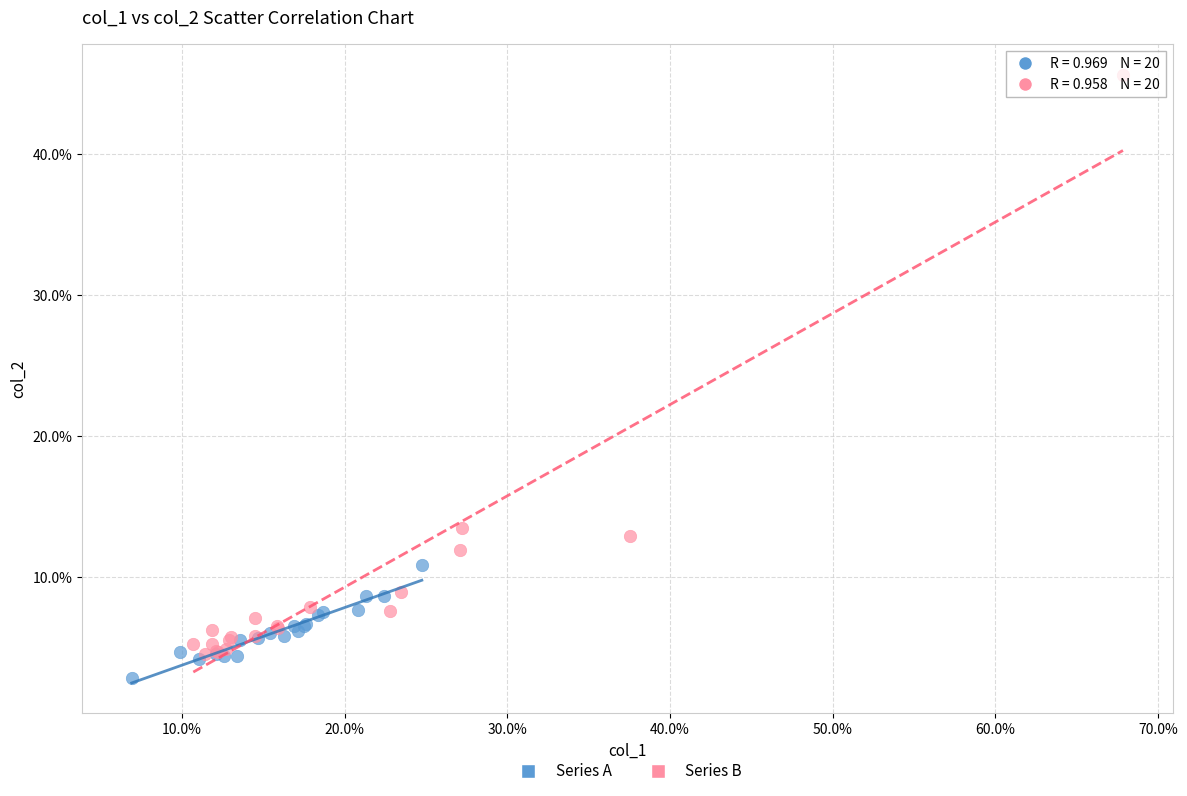

Which series has the widest spread of Y values?

Series B